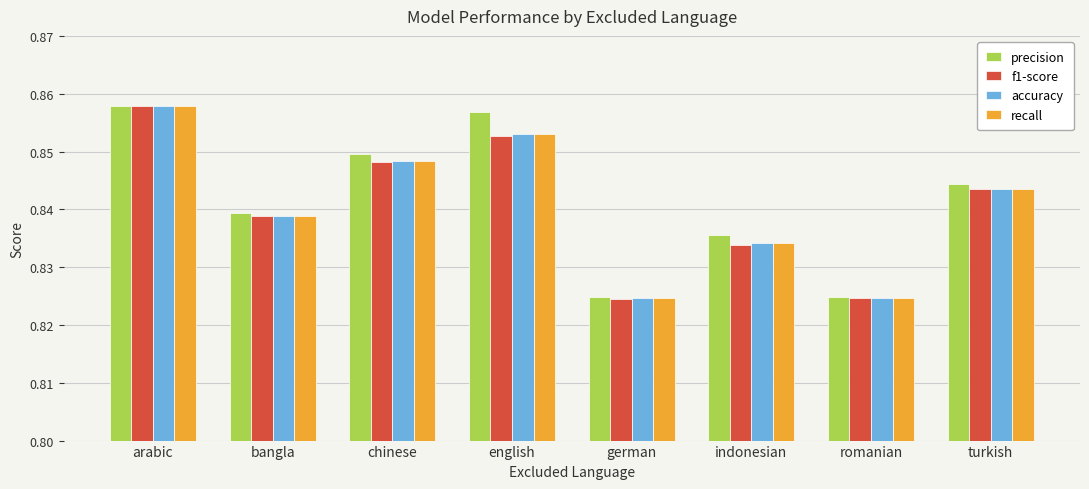

Is the value of recall at german greater than the value of accuracy at chinese?

No